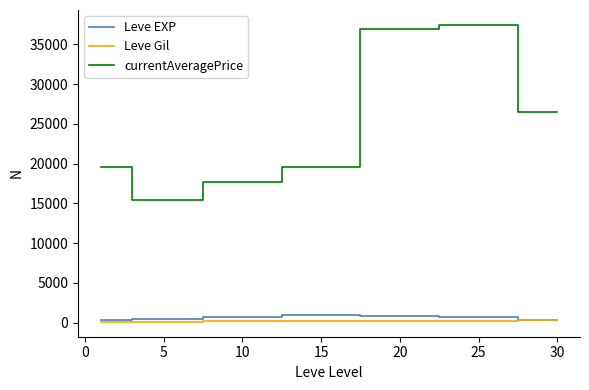

What is the maximum value shown in the chart?

37446